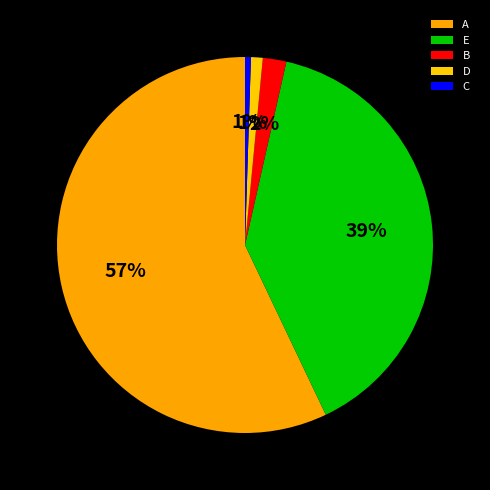

How many segments does this pie chart have?

5